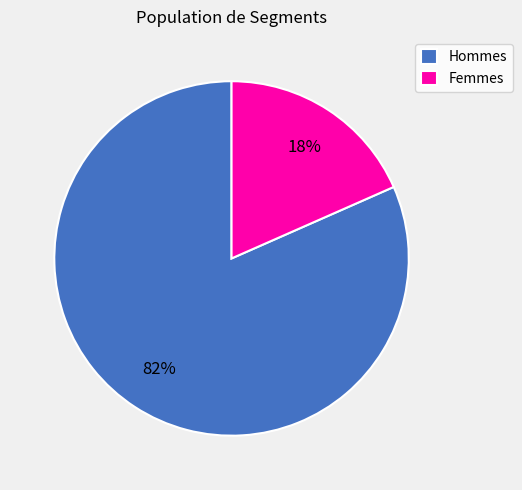

Which slice is the smallest?

Femmes